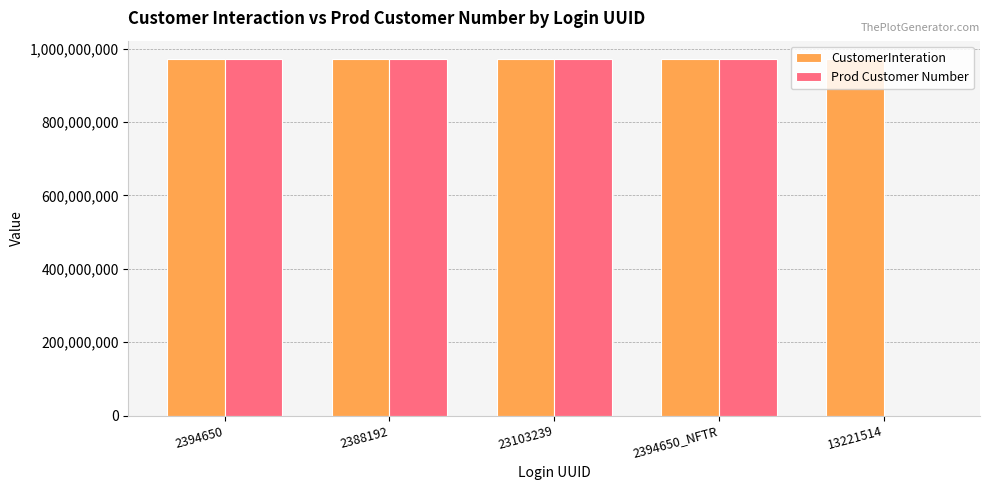

Is the value of CustomerInteration at 2394650_NFTR greater than the value of Prod Customer Number at 13221514?

Yes